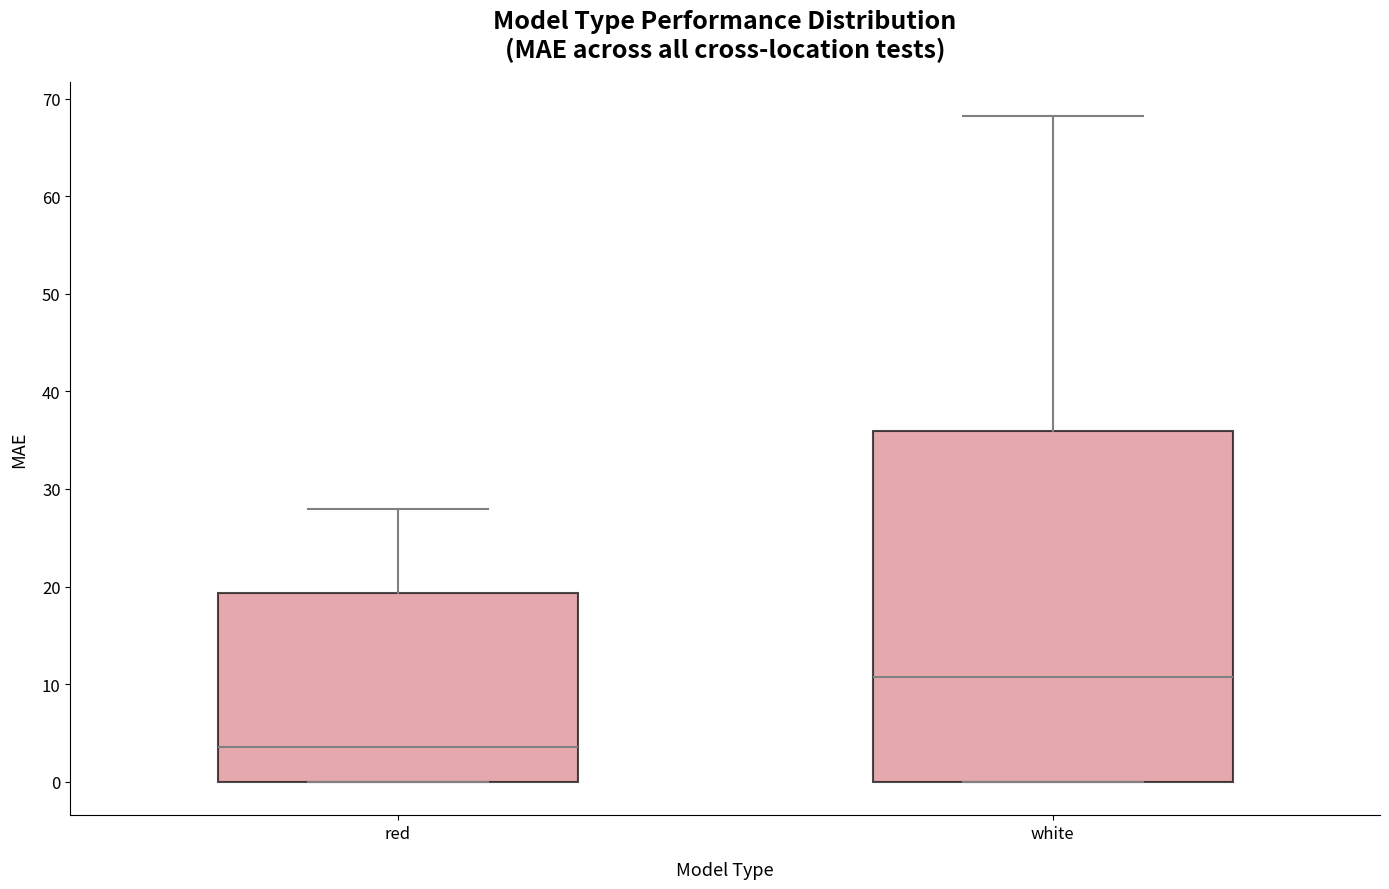

Which box is the tallest, from its lower edge to its upper edge?

white